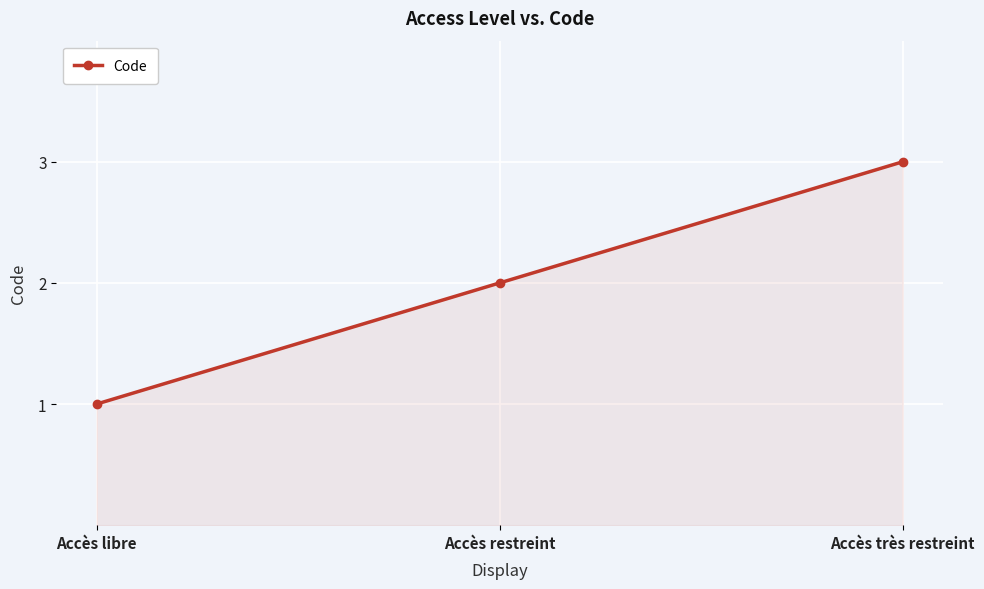

What is the sum of the values at Accès très restreint and Accès restreint?

5